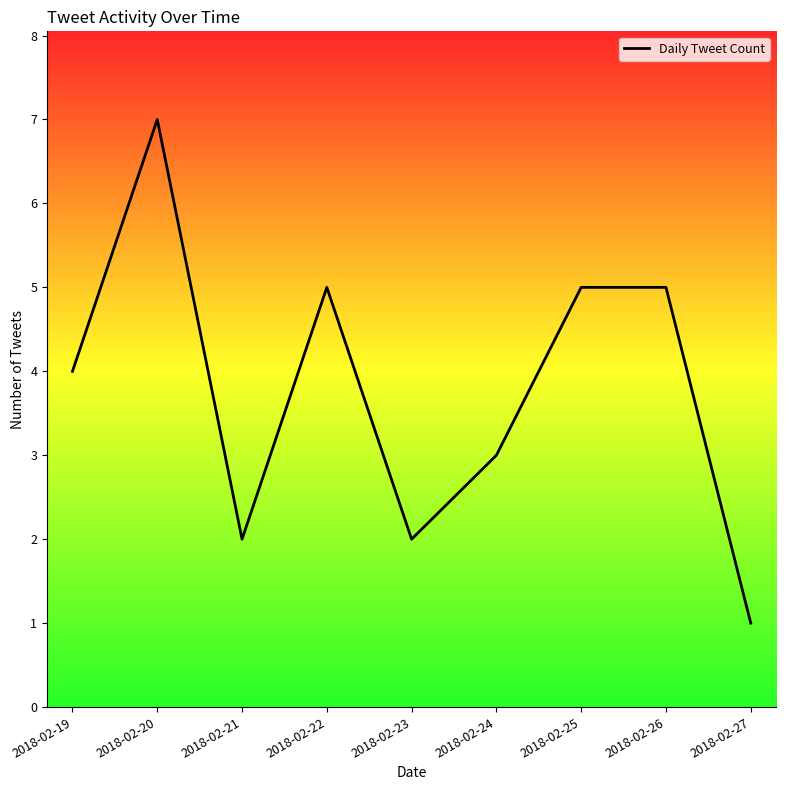

Which has a higher value, 2018-02-23 or 2018-02-20?

2018-02-20